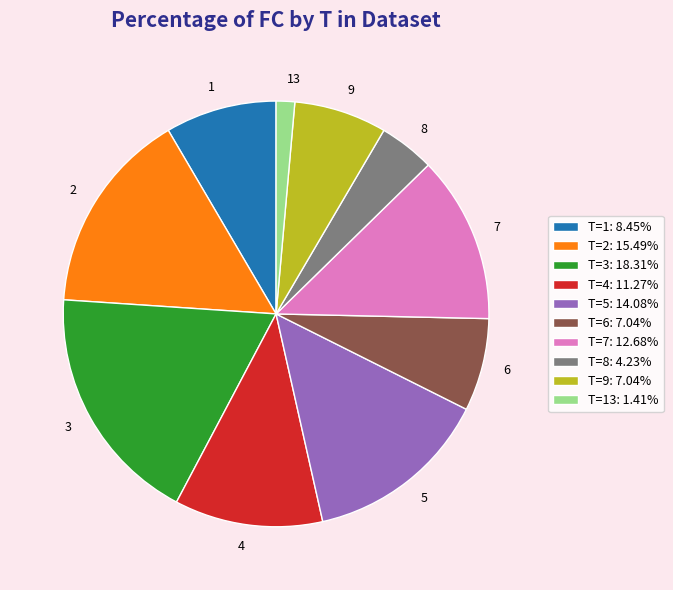

Is there a majority slice in this chart?

No